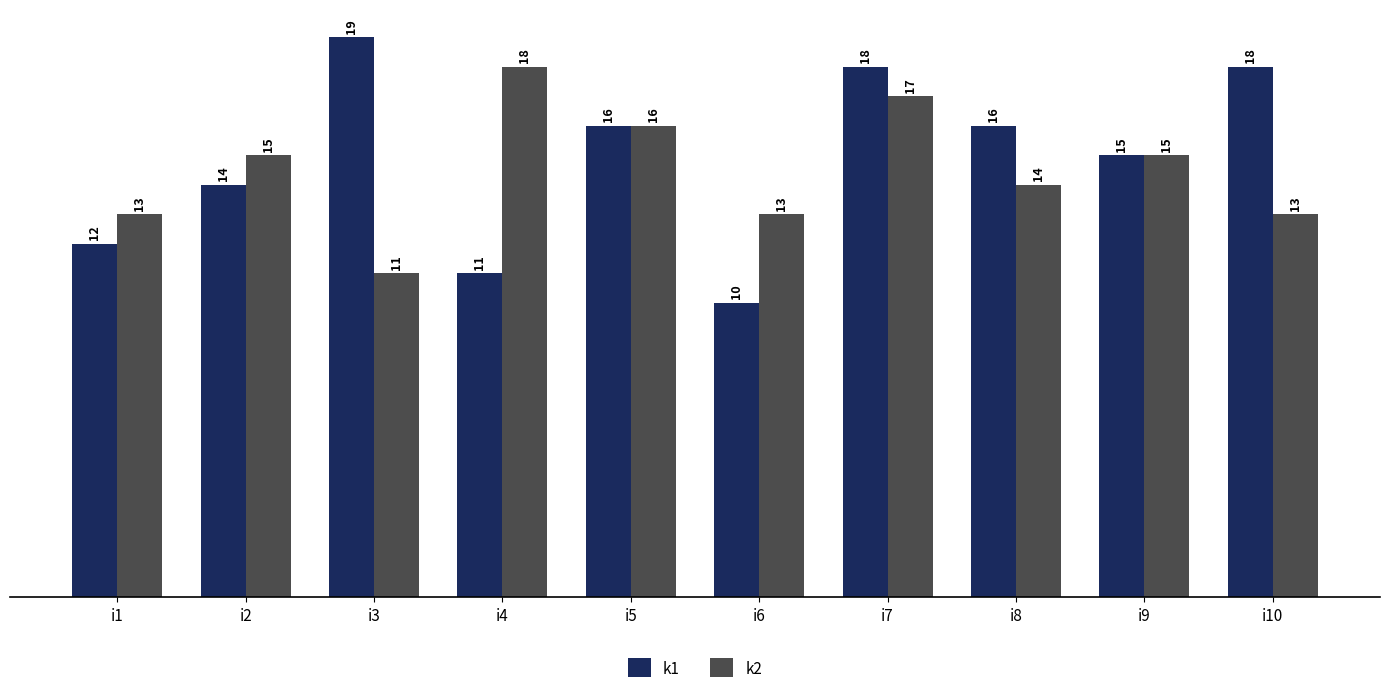

What is the value of the k1 bar at the 2nd from the left?

14